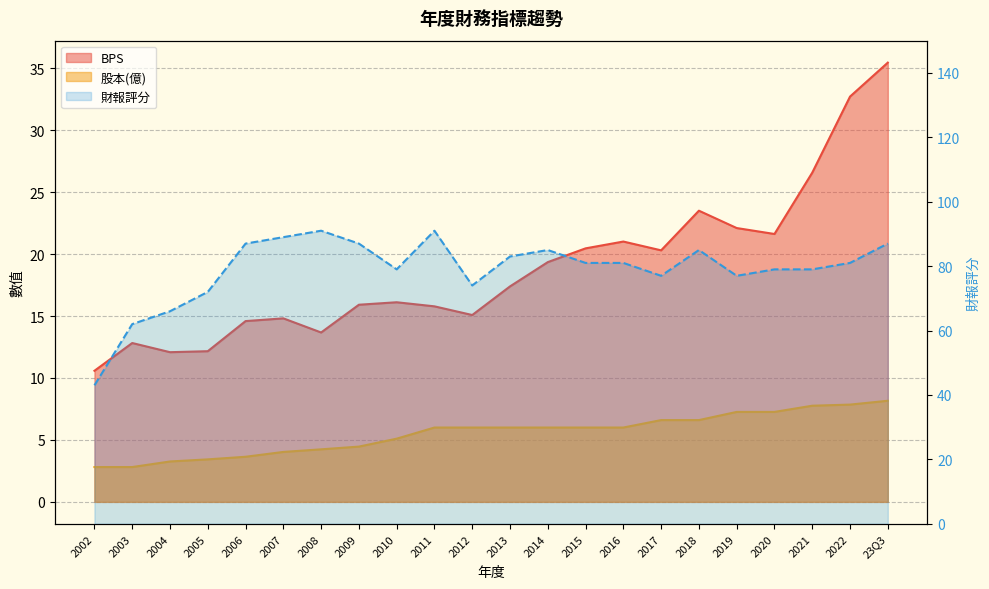

At which label does 股本 first exceed 6?

2017